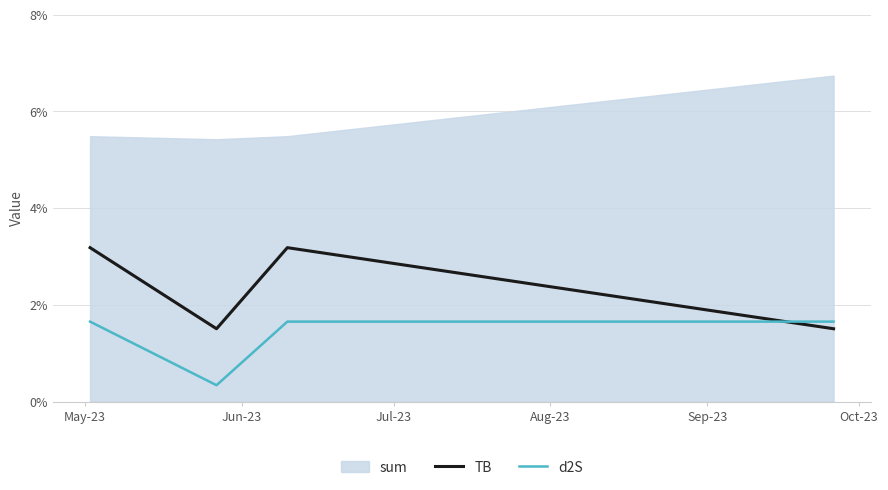

Does the chart have visible grid lines?

Yes